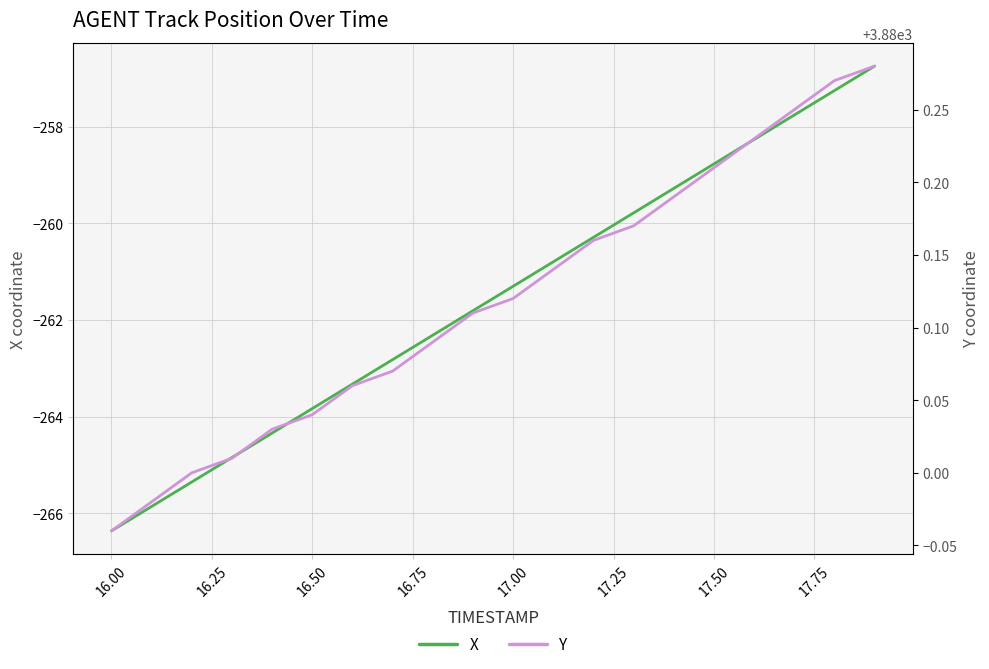

What is the value of the X point at the 18th from the left?

-257.8